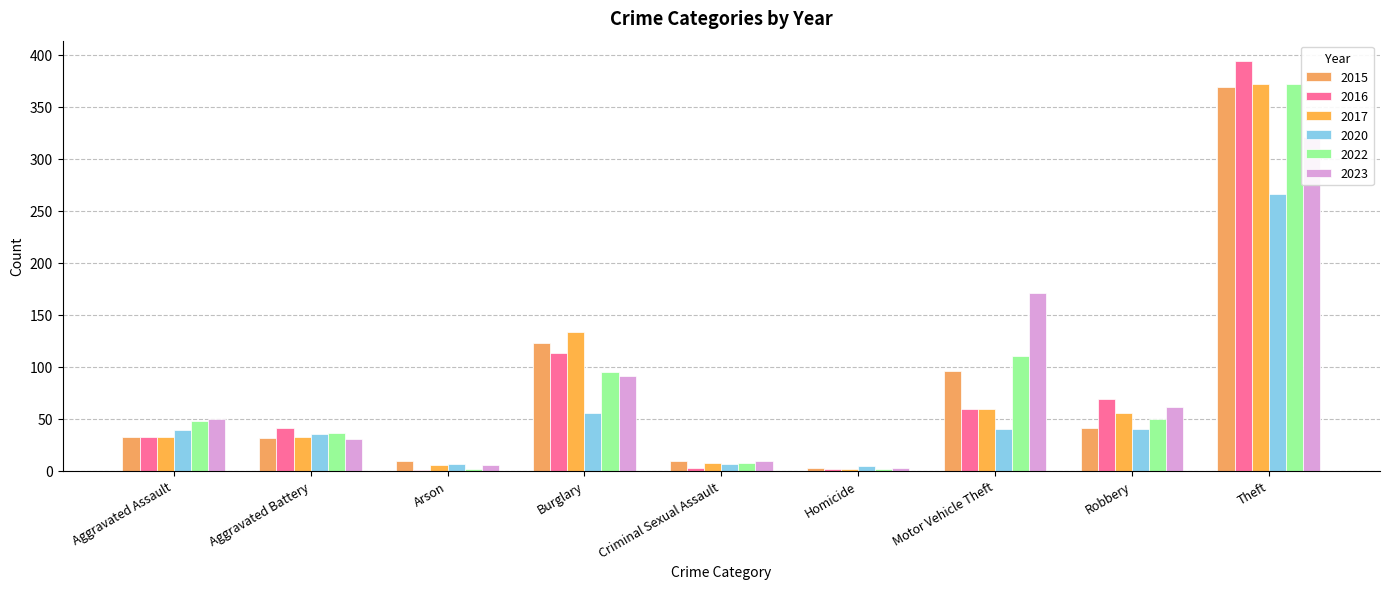

The 2020 series shows 40 at Robbery. True or false?

True